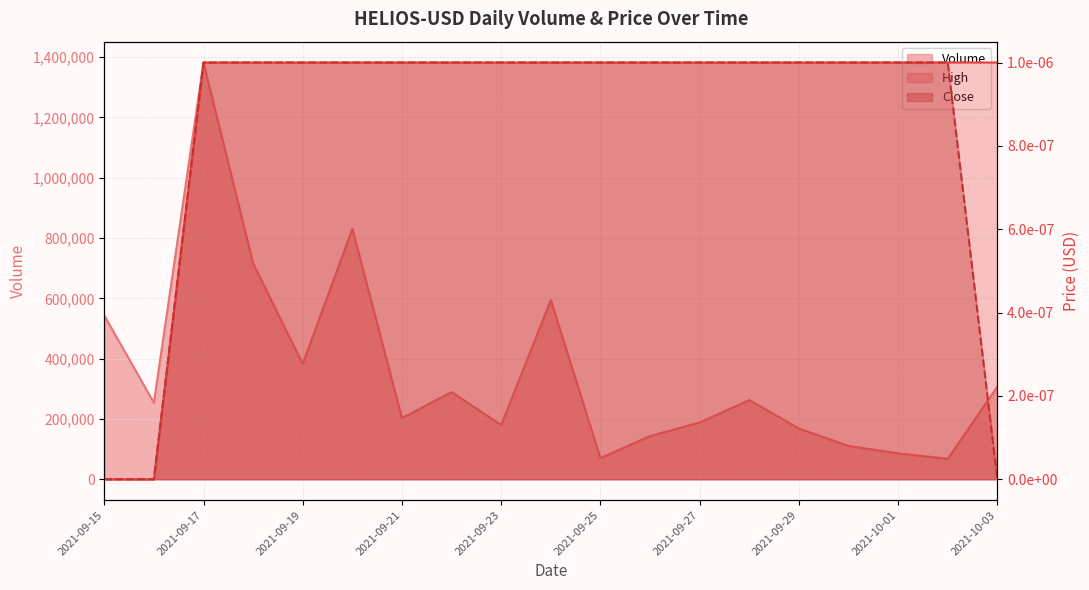

List the series in order of their peak value, lowest first.

High, Close, Volume